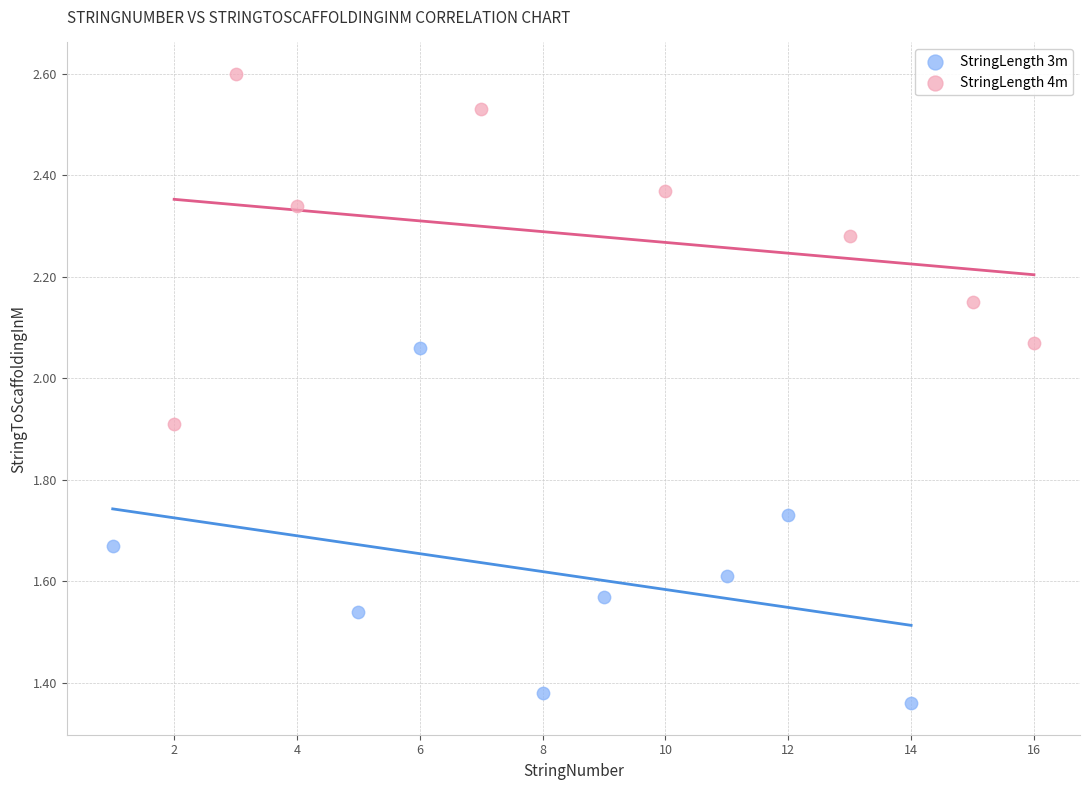

Which series contains the lowest Y value?

StringLength 3m